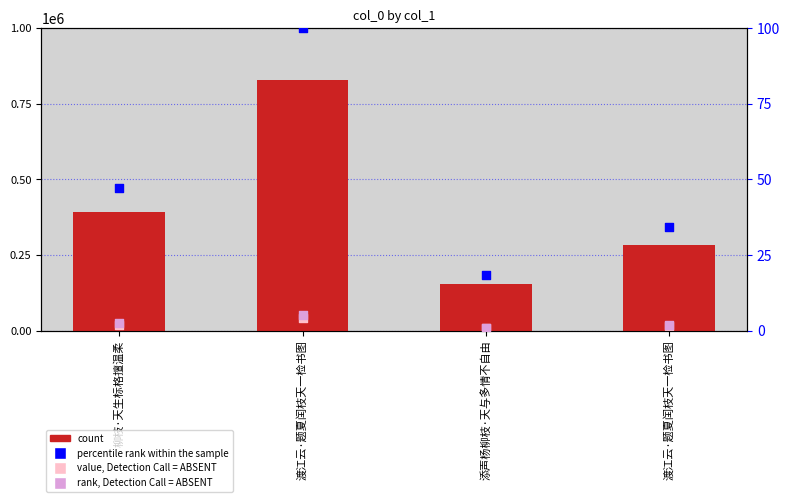

Which series reaches the minimum Y coordinate?

rank, Detection Call = ABSENT